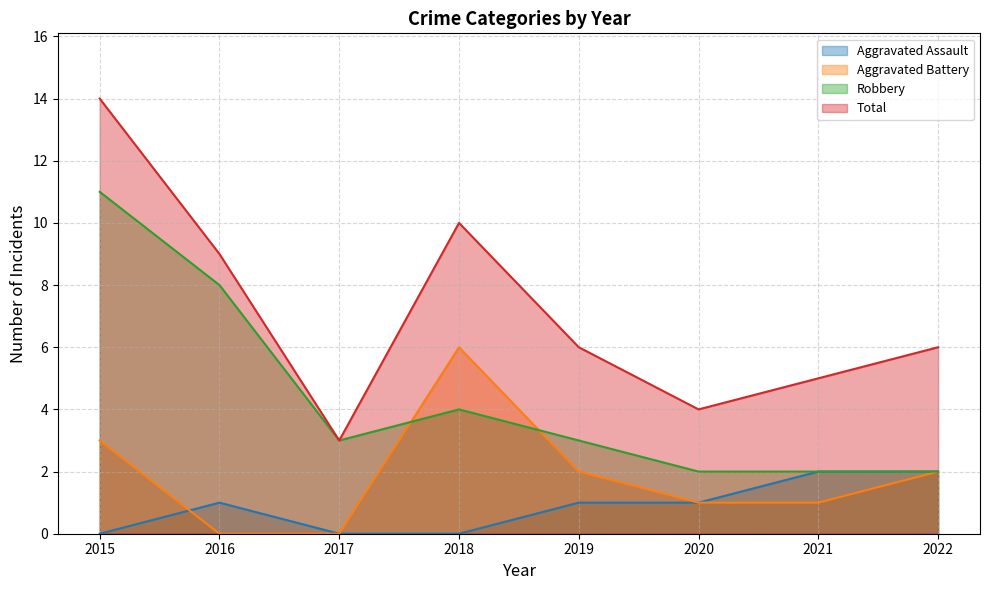

True or false: Aggravated Assault and Robbery intersect in this chart.

False